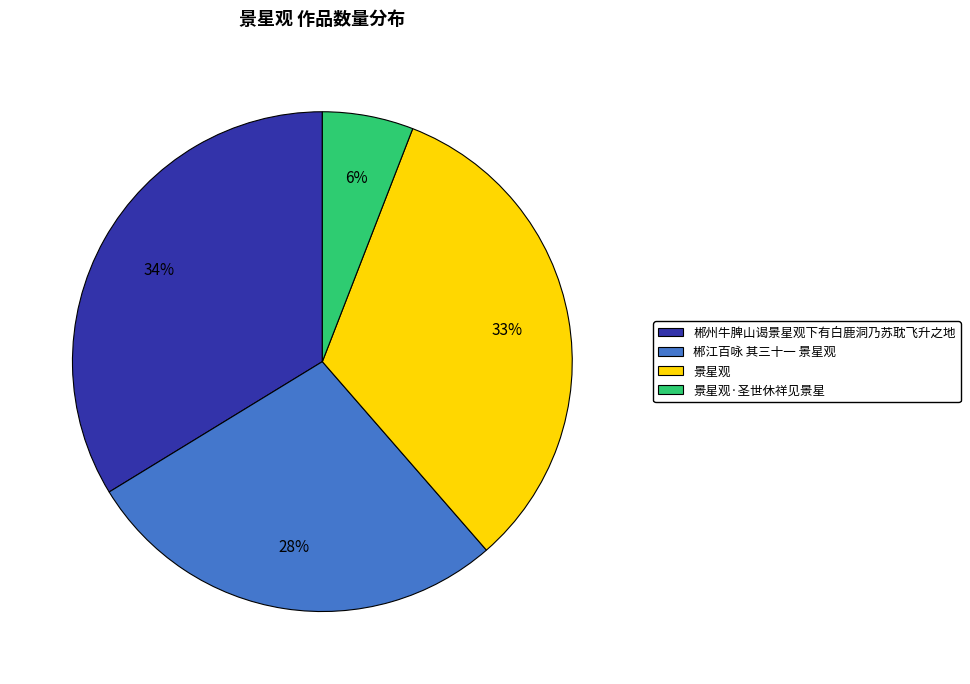

What is the largest slice in the pie chart?

郴州牛脾山谒景星观下有白鹿洞乃苏耽飞升之地